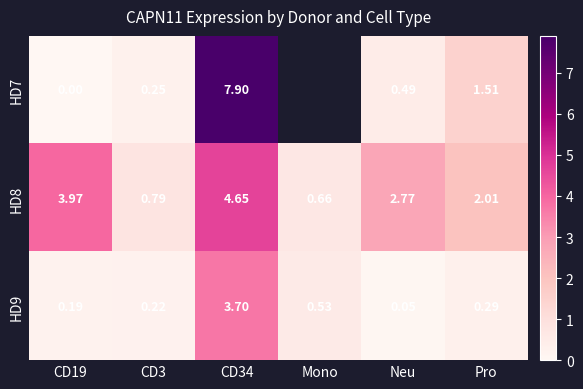

What is the sum of the HD8 values at Mono and CD34?

5.3